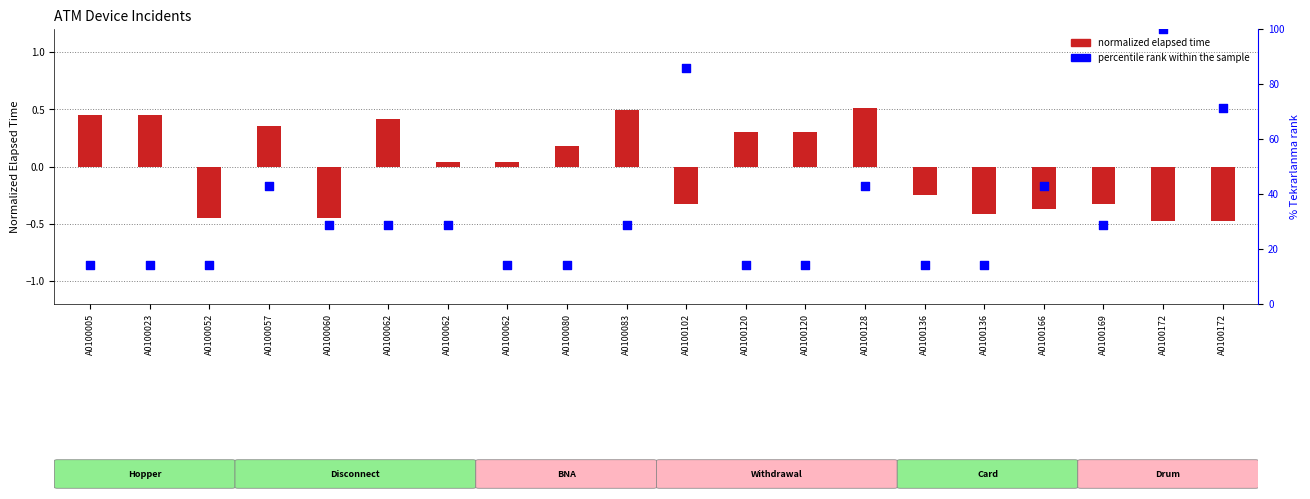

Is the value of percentile rank within sample at A0100172 greater than the value of normalized elapsed time at A0100083?

Yes